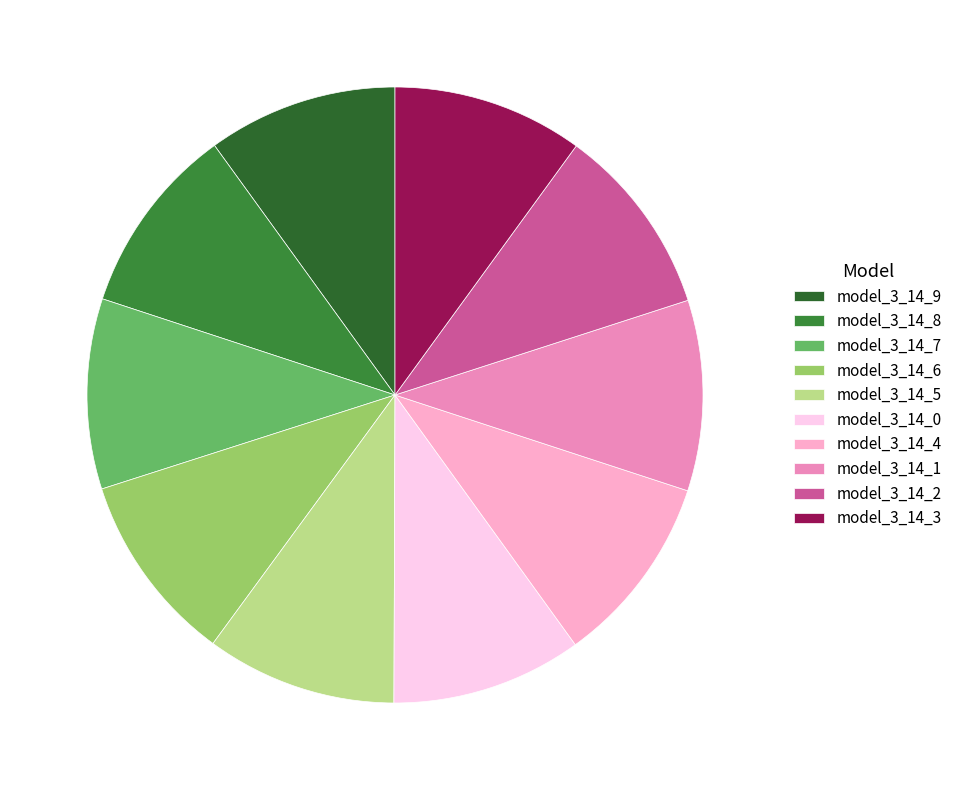

How many segments does this pie chart have?

10